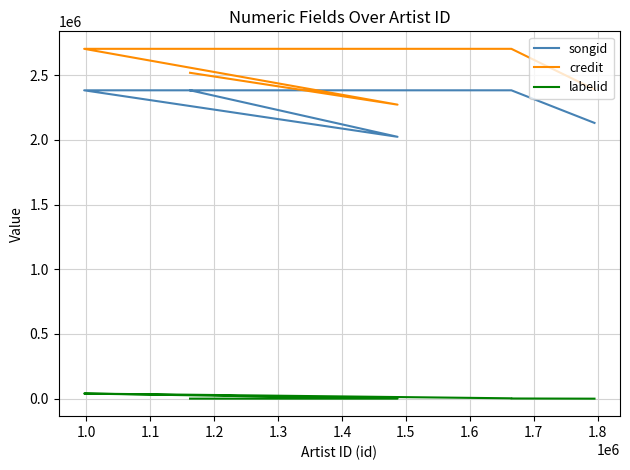

What is the minimum value for songid?

2023758